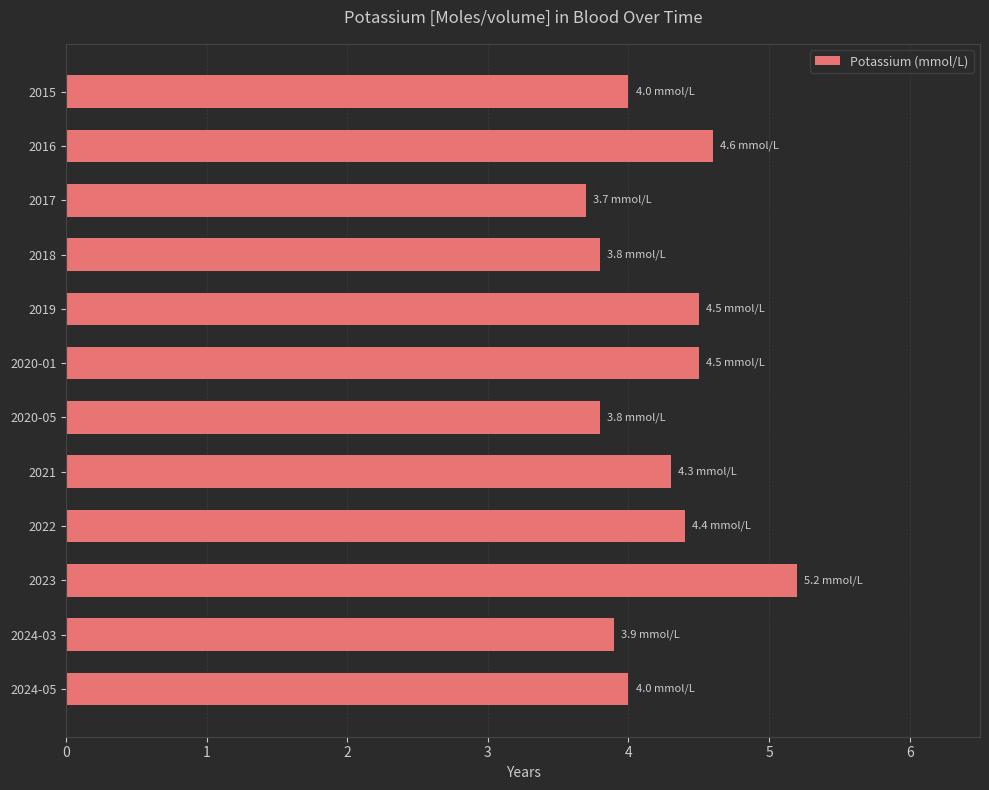

What is the approximate value at 2020-05?

3.8